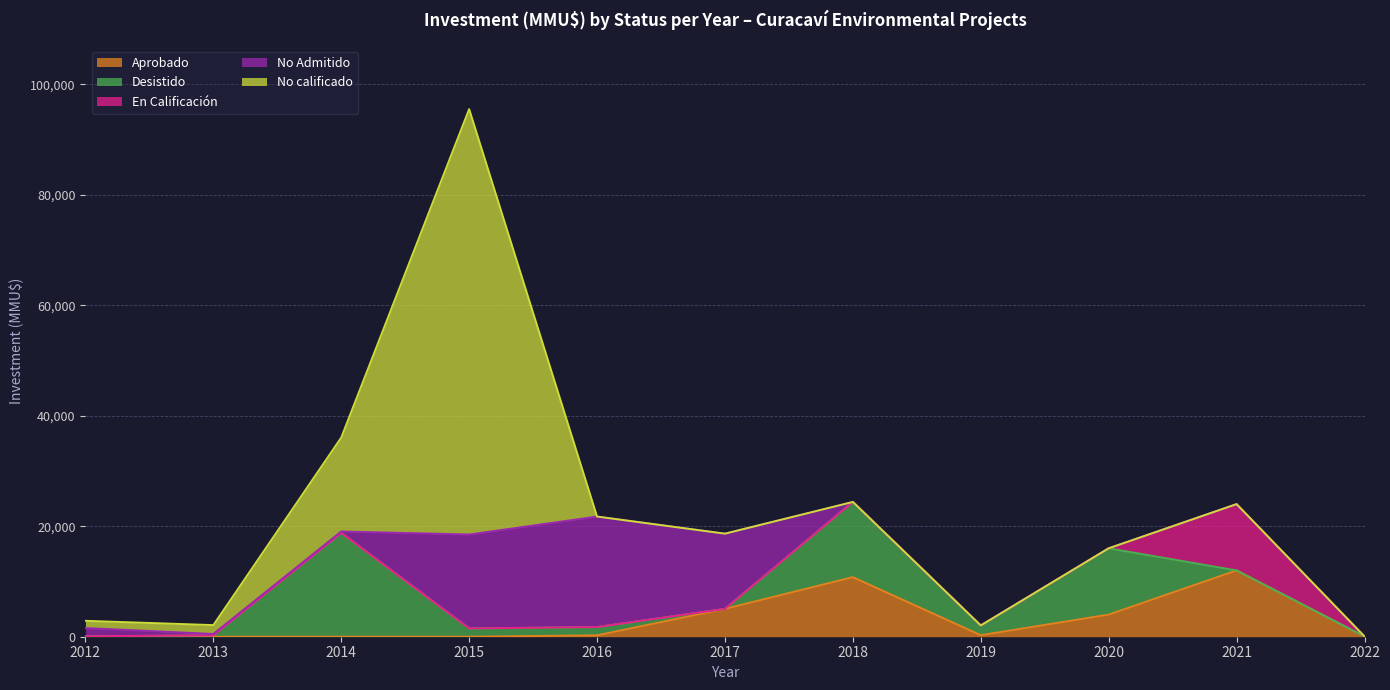

True or false: En Calificación and Aprobado intersect in this chart.

False